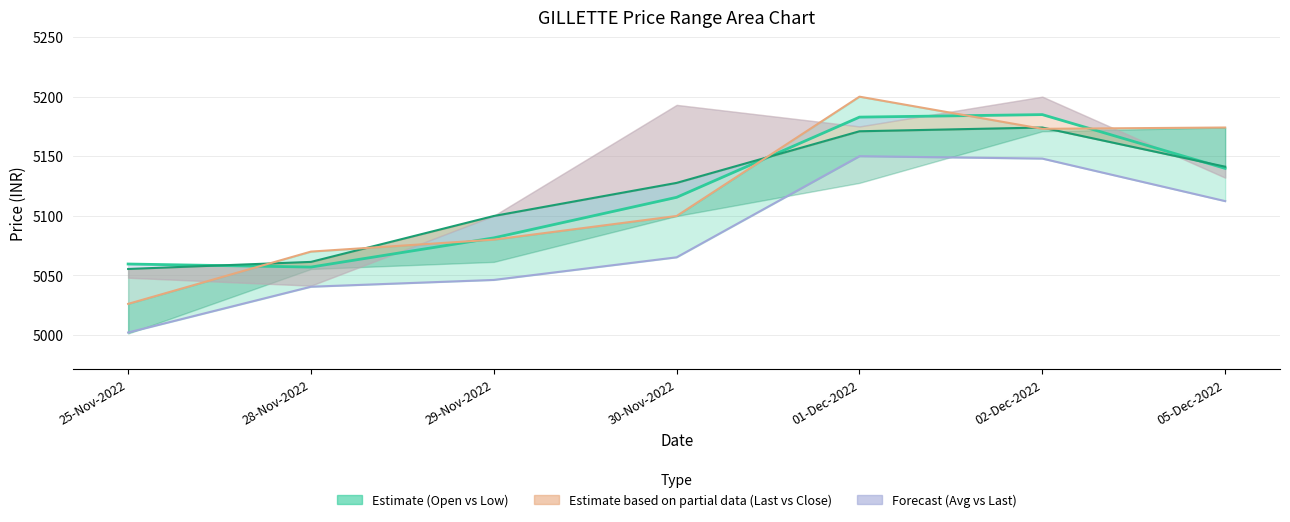

At which label does OPEN_PRICE reach its peak?

01-Dec-2022